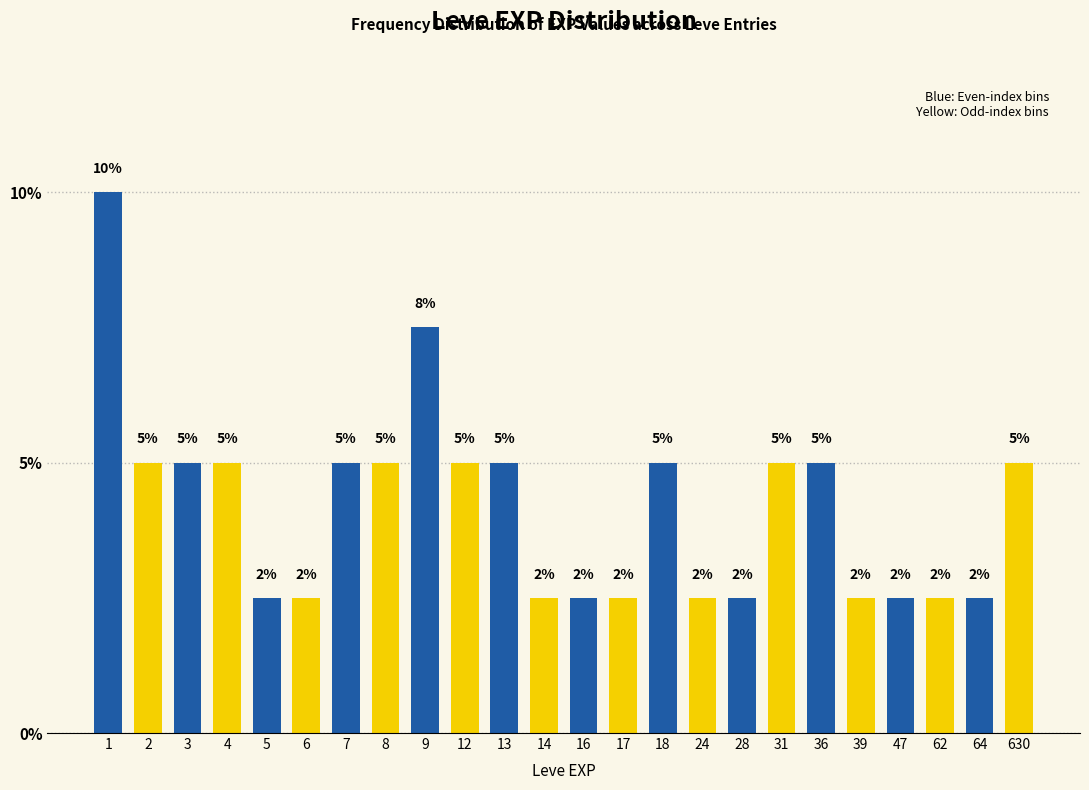

What is the approximate value at 36?

5.0